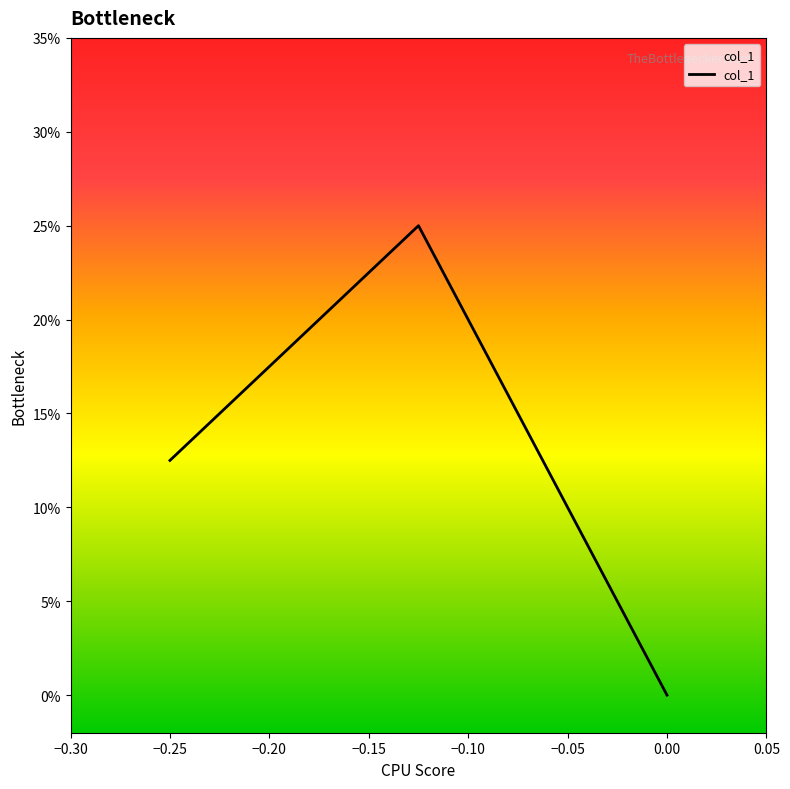

Does the chart display data point markers on the line(s)?

No